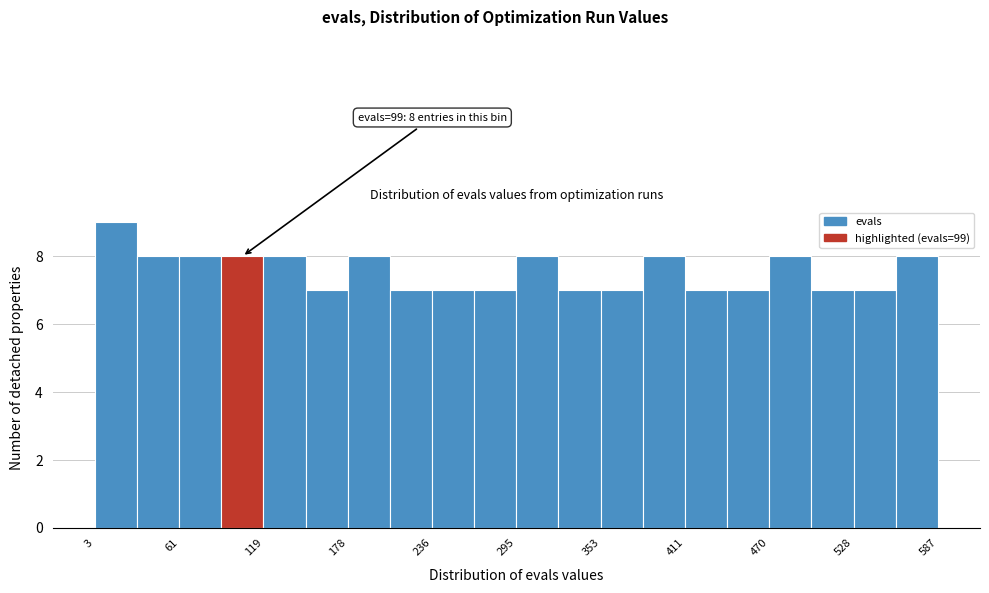

Around what value on the x-axis is the tallest bar? Give the approximate position of its centre, as read against the axis.

20